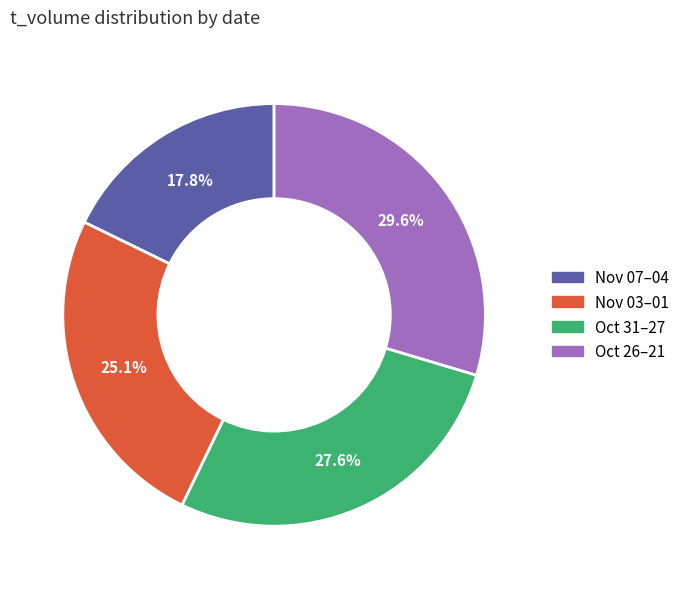

How many slices are in this pie chart?

4